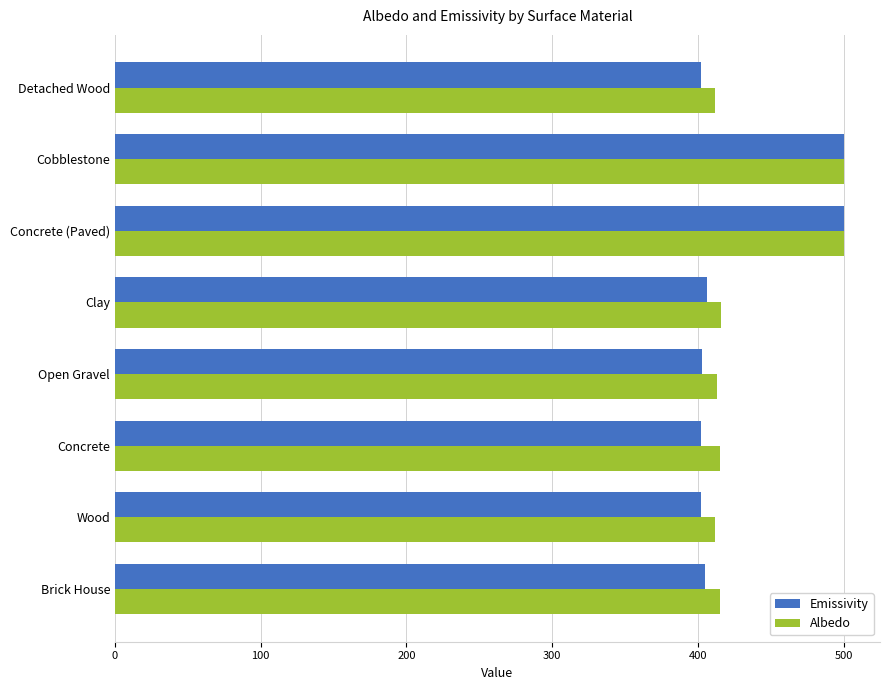

What is the difference between the maximum and minimum values in the Emissivity series?

98